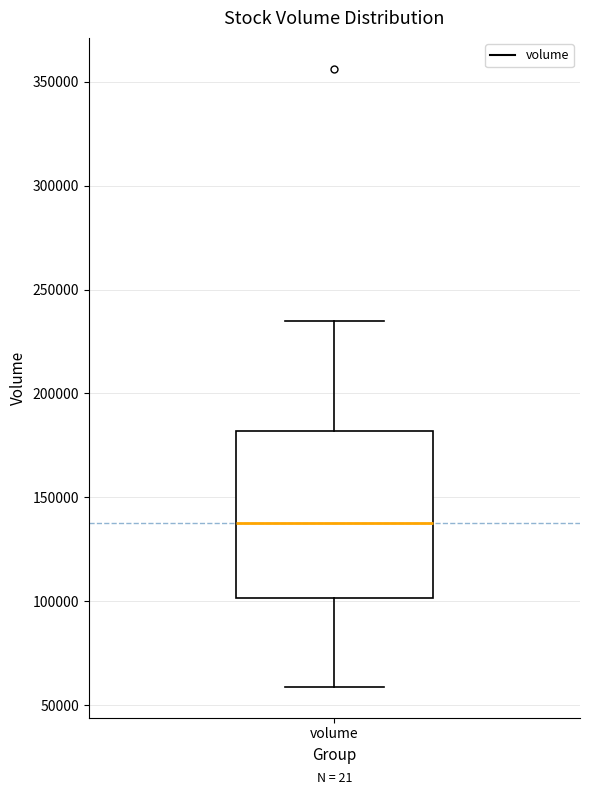

Read this box plot against the y-axis: the position of the median line, the range covered by the box, and the ends of both whiskers. The values are not printed on the chart, so give them approximately, as read against the axis.

median 140000, box 100000 to 180000, whiskers 60000 to 235000